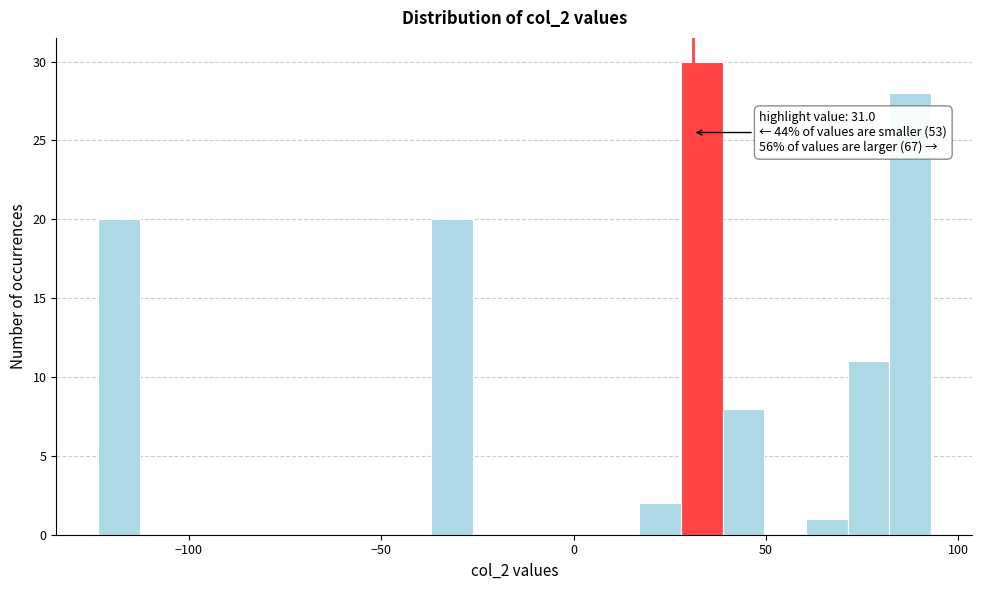

Read against the x-axis, roughly where is the centre of the tallest bar?

35